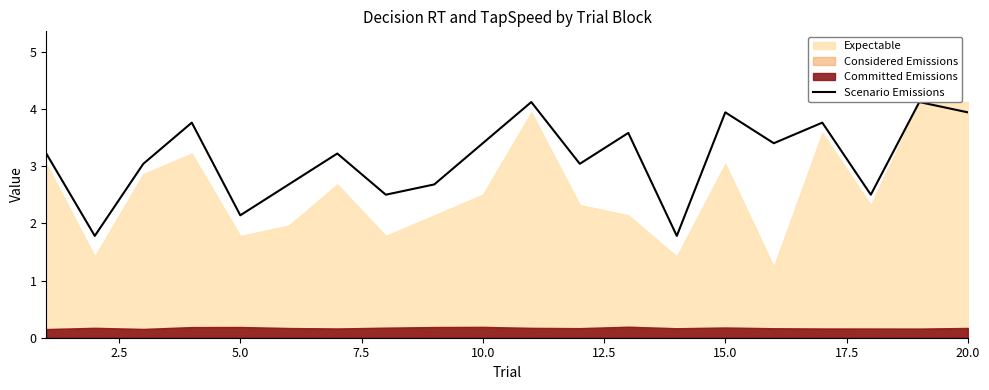

Reading right to left, extract all data points from this chart.

3.9	4.1	2.5	3.8	3.4	3.9	1.8	3.6	3.0	4.1	3.4	2.7	2.5	3.2	2.7	2.1	3.8	3.0	1.8	3.2